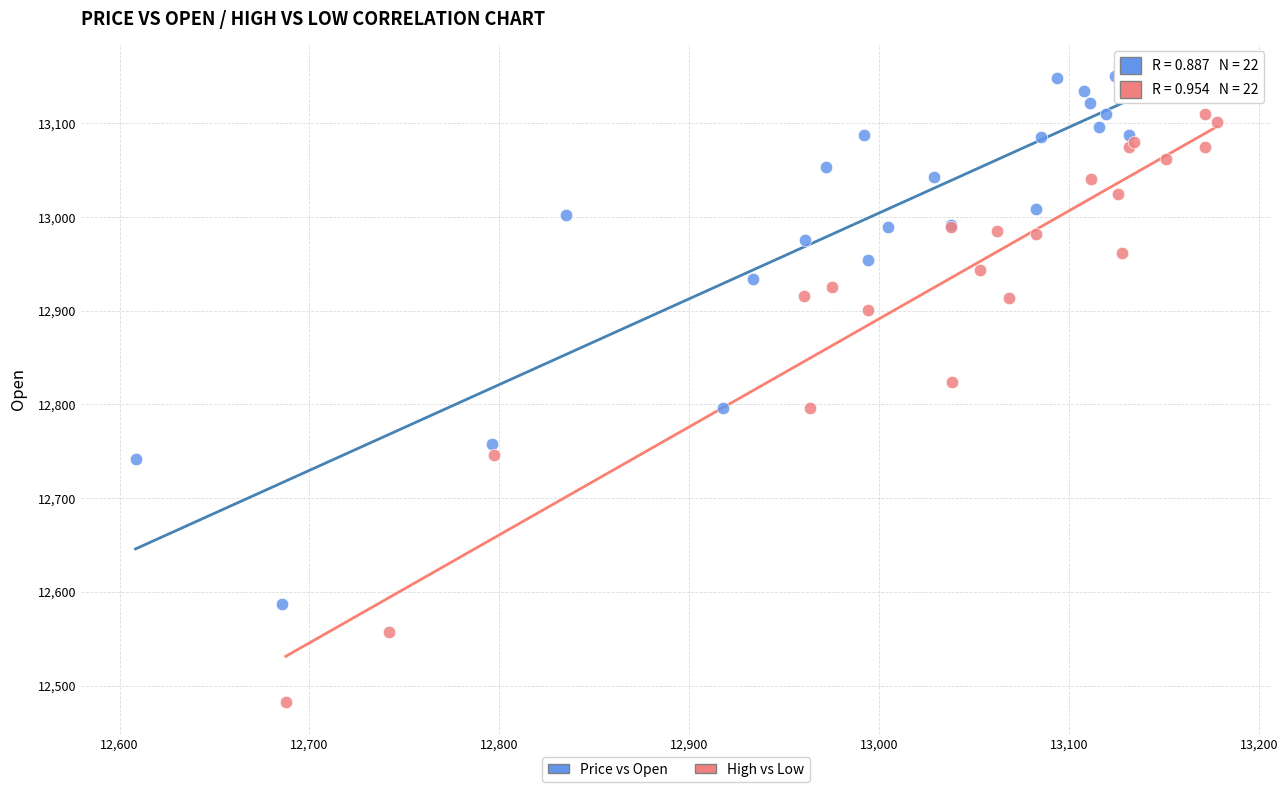

What are all the series names shown in the legend?

Price vs Open, High vs Low